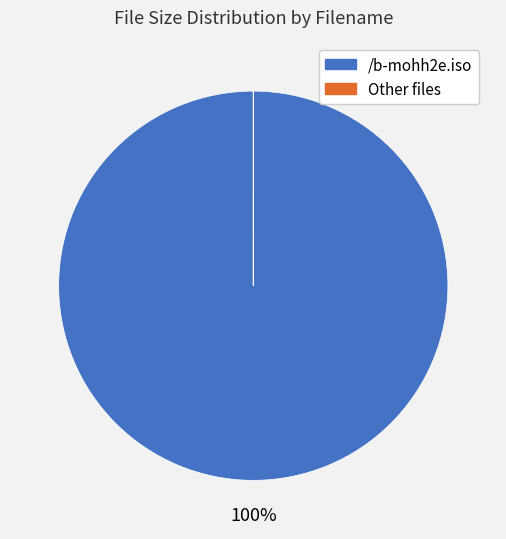

To the nearest percent, what is the difference between the largest and smallest slice percentages?

100%